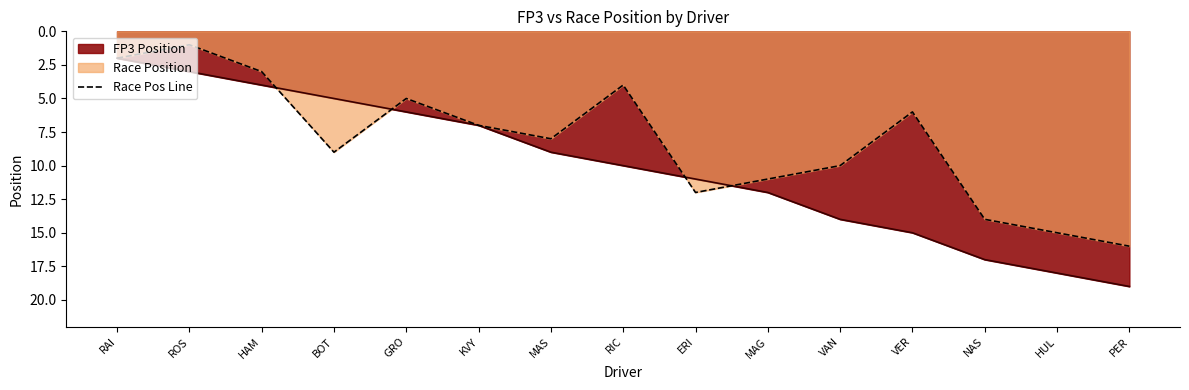

At MAG, list the series in order from largest to smallest.

FP3 Position, Race Pos Line